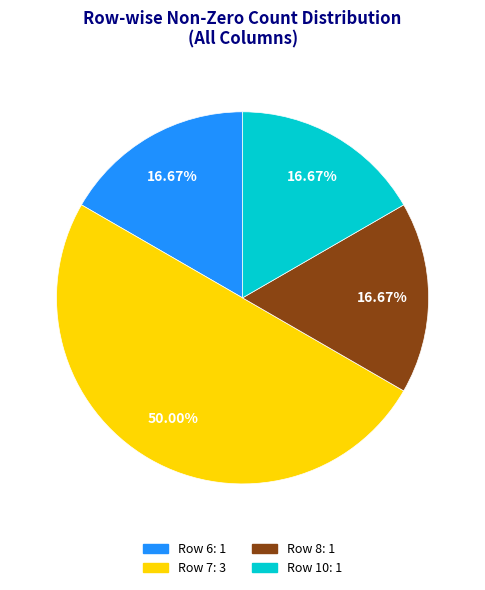

Count the number of slices in the pie.

4